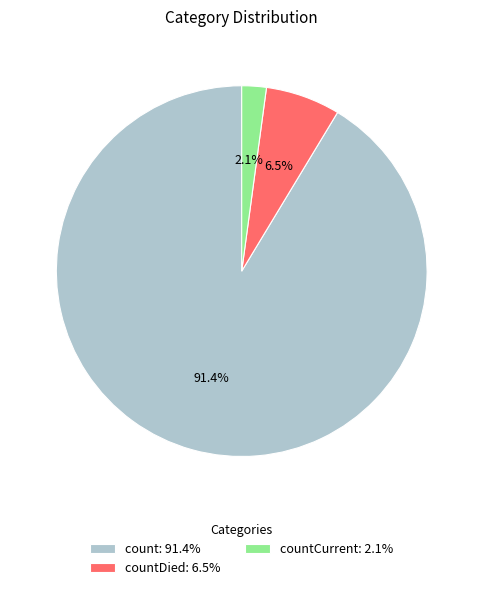

What is the majority slice?

count: 91.4%